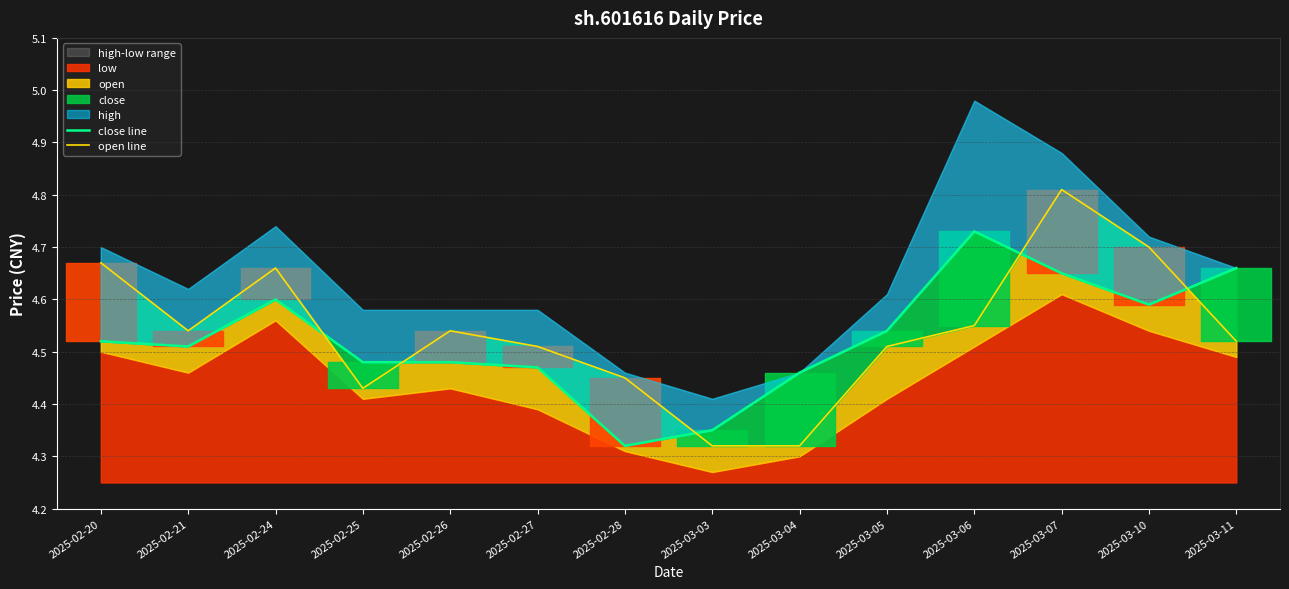

What is the value of the close line point at the 3rd from the left?

4.6